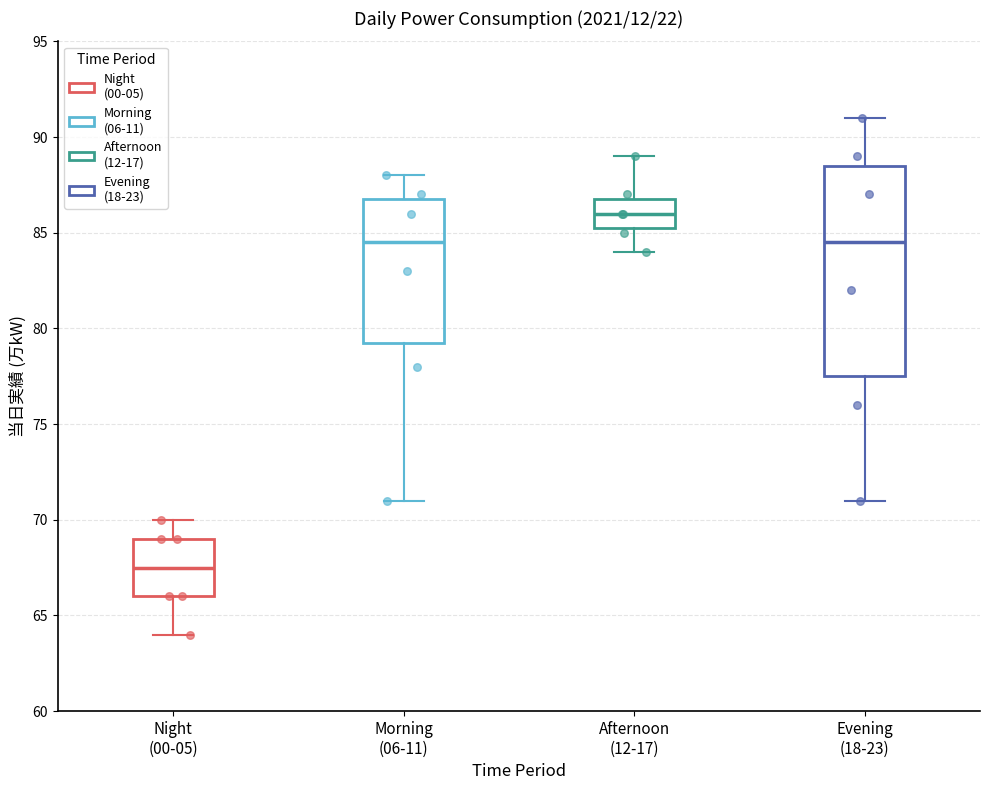

Where does the median line of the box for Evening (18-23) sit on the y-axis? The values are not printed on the chart, so give them approximately, as read against the axis.

84.5